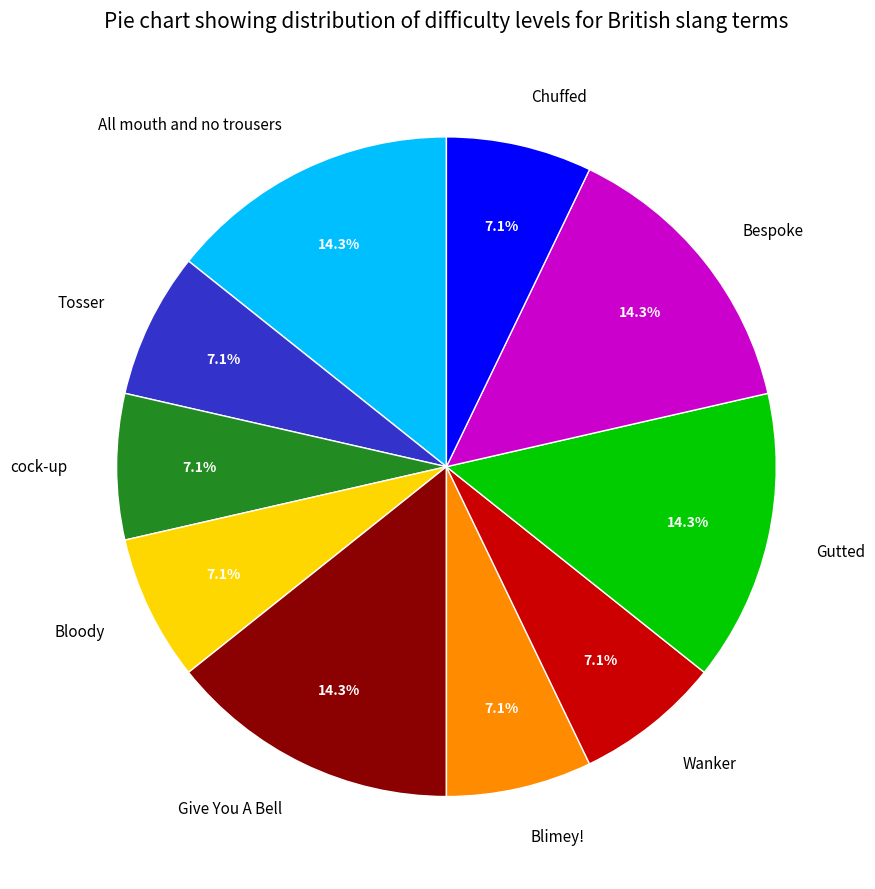

Is there any slice that represents more than half of the pie?

No